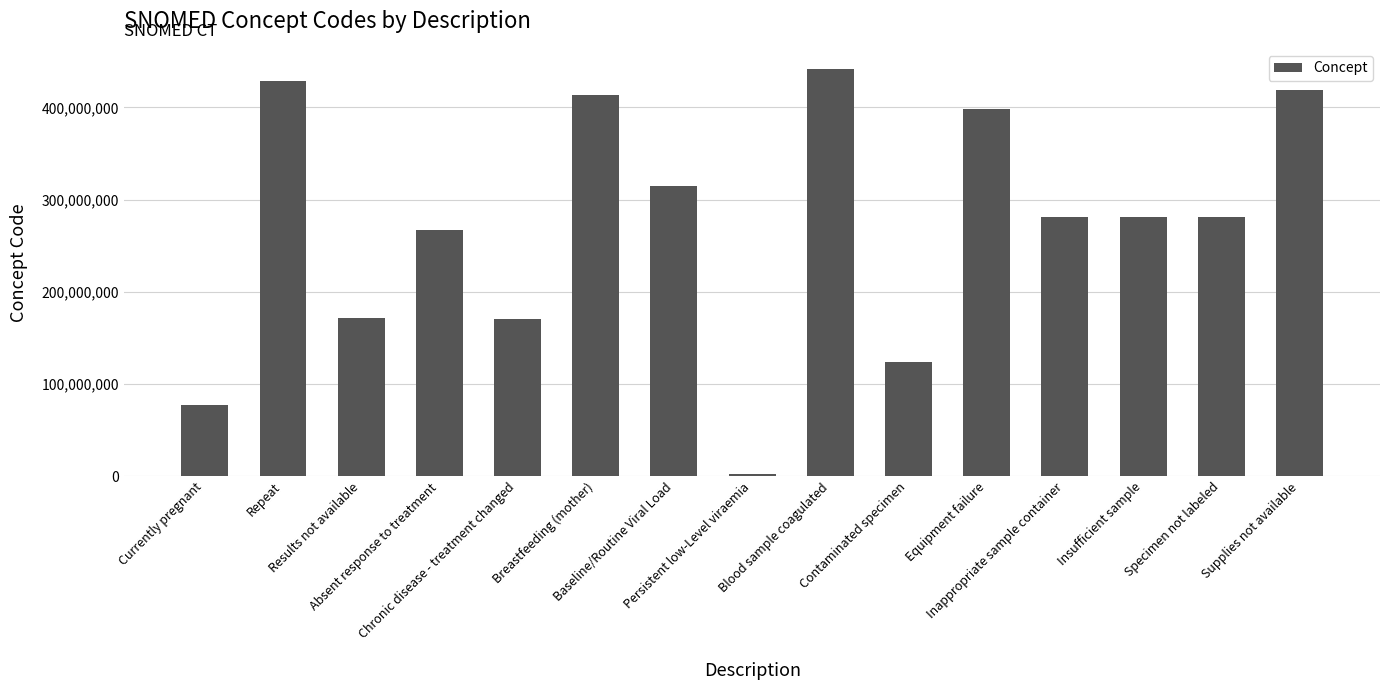

What is the change in value from Insufficient sample to Supplies not available?

+137913999